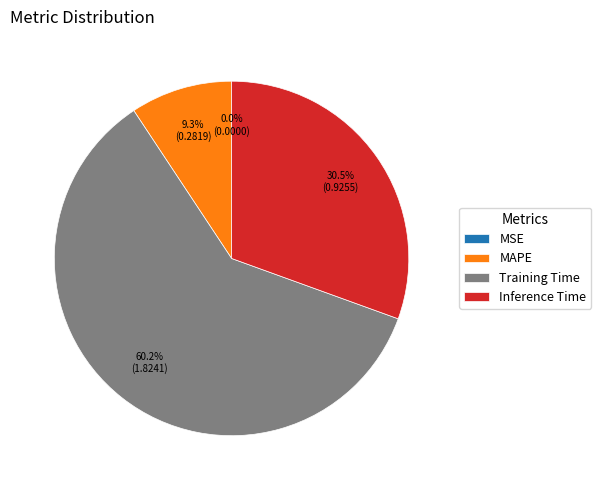

Which category accounts for the majority?

Training Time